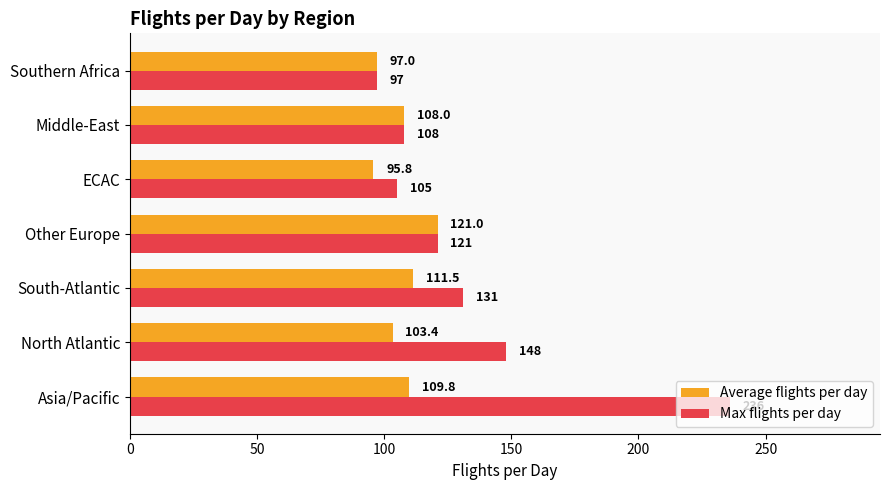

The Average flights per day series shows 103.4 at North Atlantic. True or false?

True